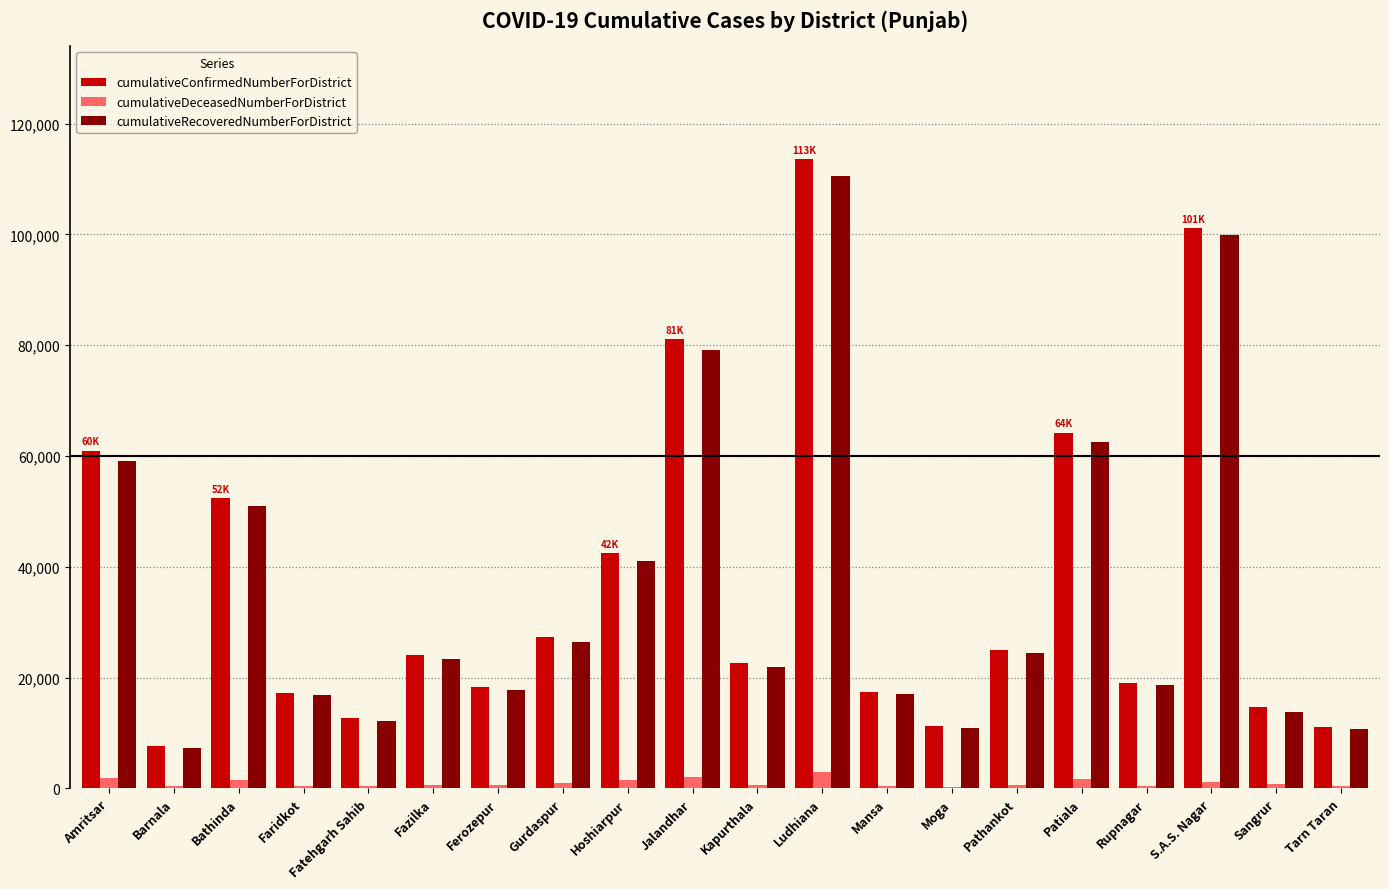

What is the maximum value shown in the chart?

113587